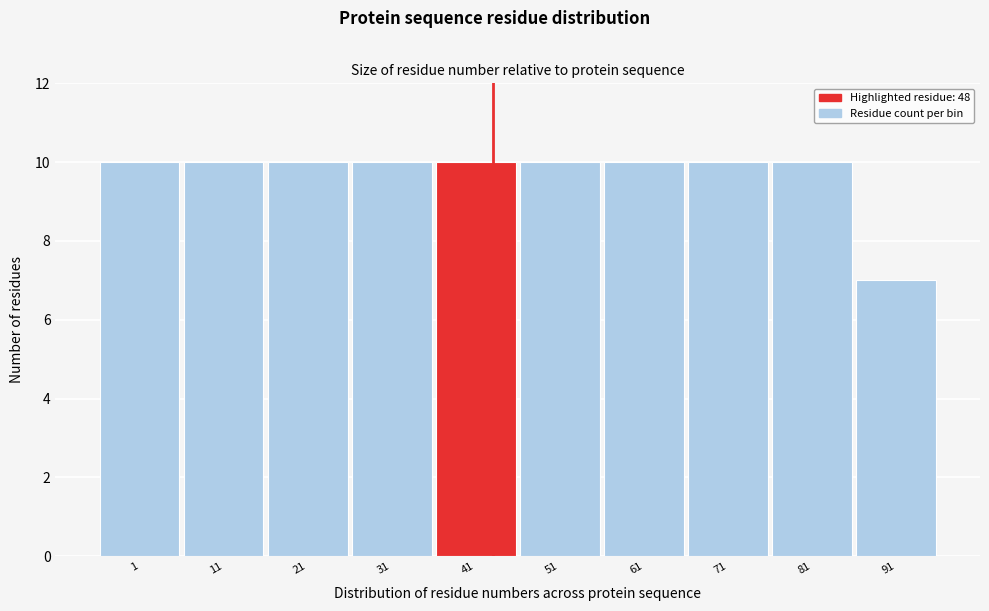

Reading left to right, transcribe all the data shown in this chart.

10	10	10	10	10	10	10	10	10	7